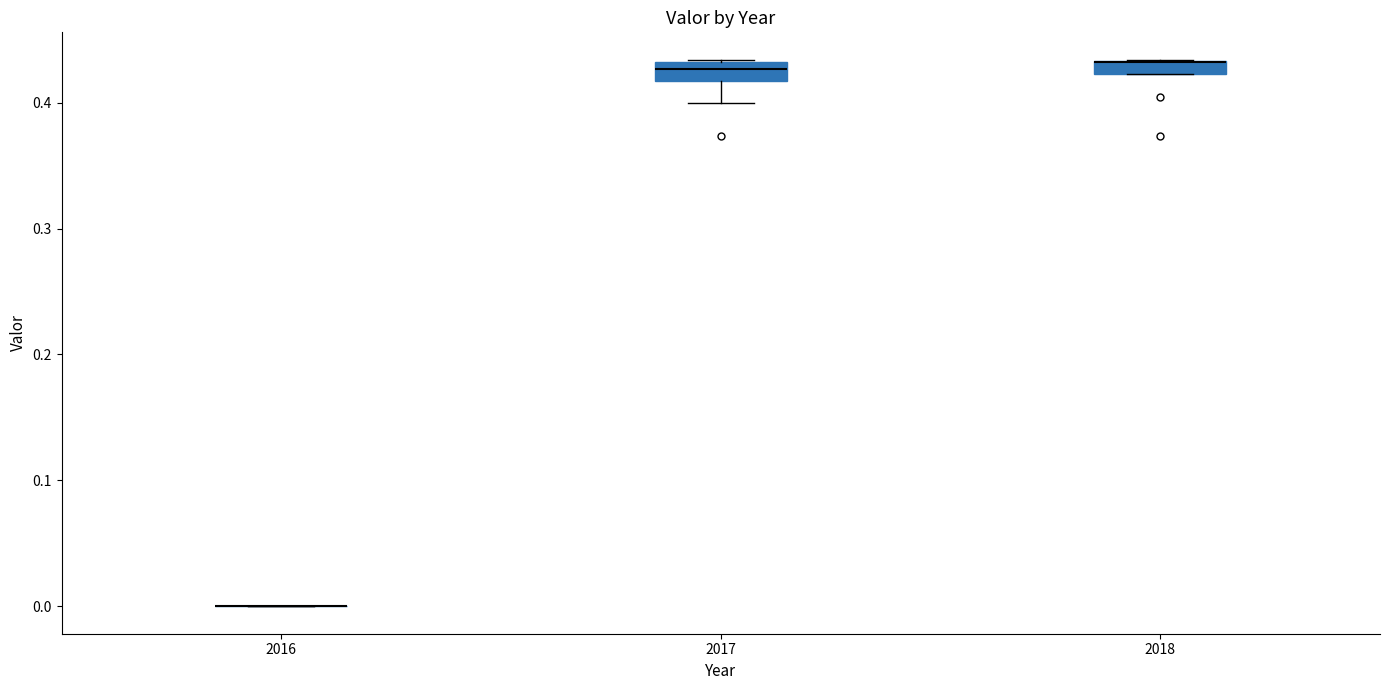

Where is the upper edge of the box at x = 2017 on the y-axis? The values are not printed on the chart, so give them approximately, as read against the axis.

0.43